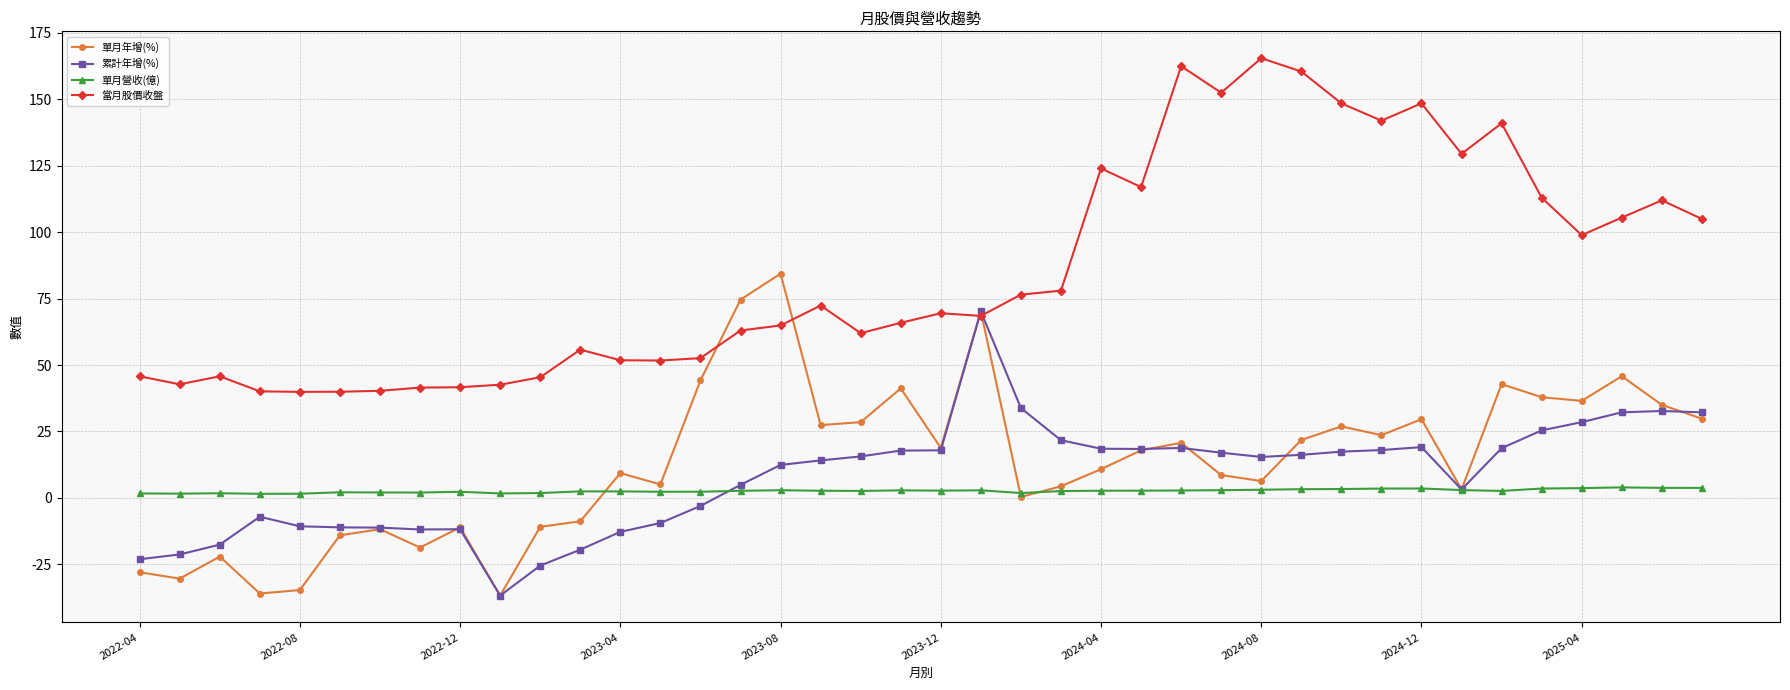

Which series has the largest total across all categories?

當月股價收盤